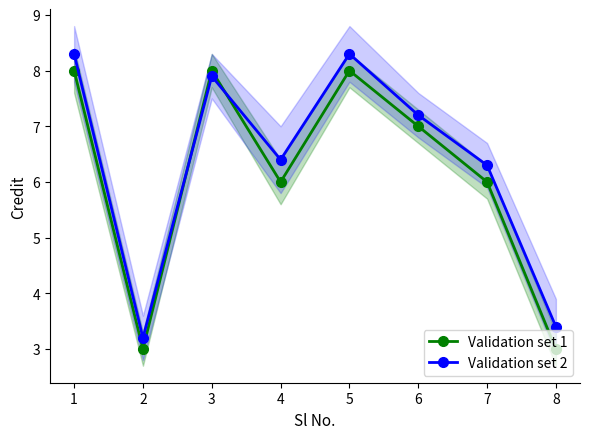

True or false: Validation set 1 has a value of 8.0 at 5.

True